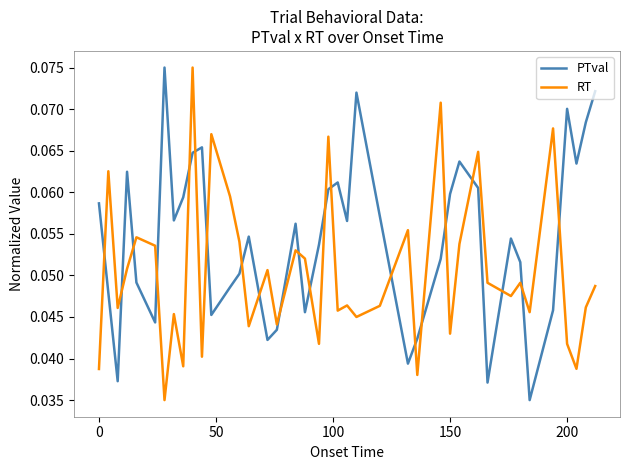

True or false: RT has more than 2 interior local peaks.

True